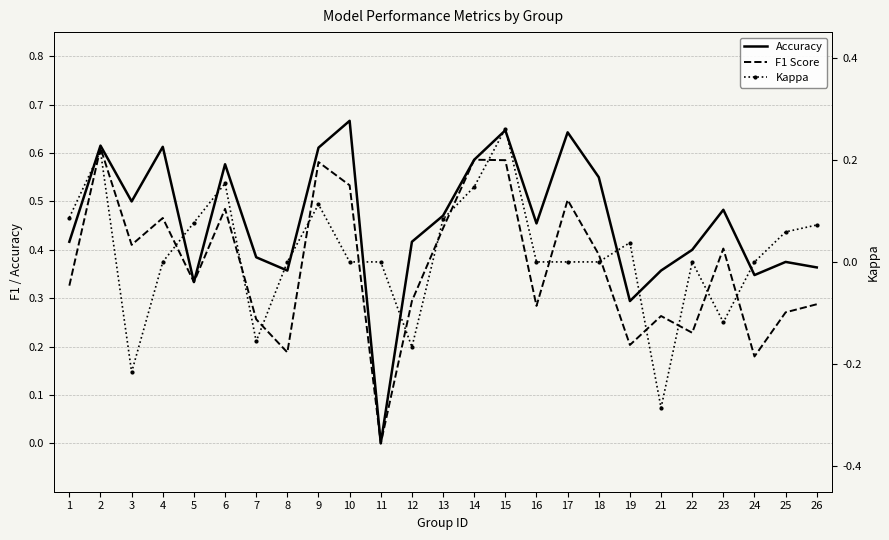

Read the F1 Score value at 5.

0.3